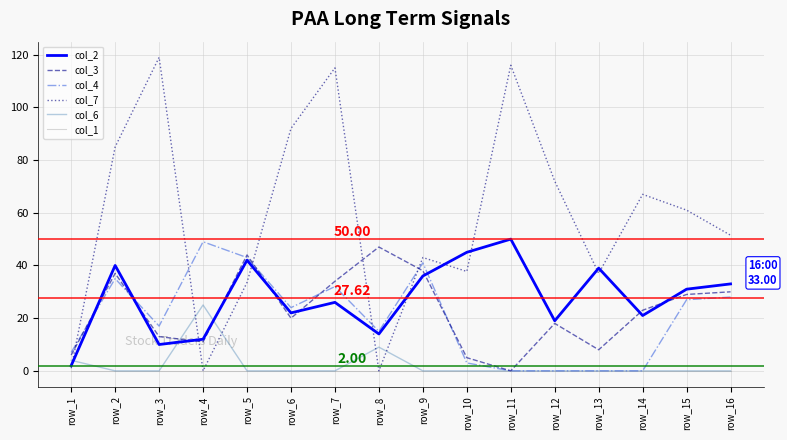

What is the total value across all series at row_12?

109.0